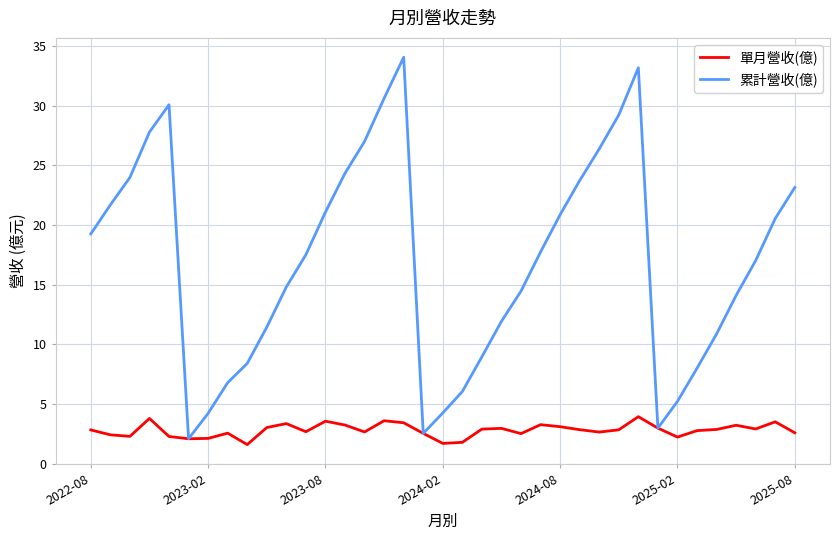

Which series has the largest range (max minus min)?

累計營收(億)